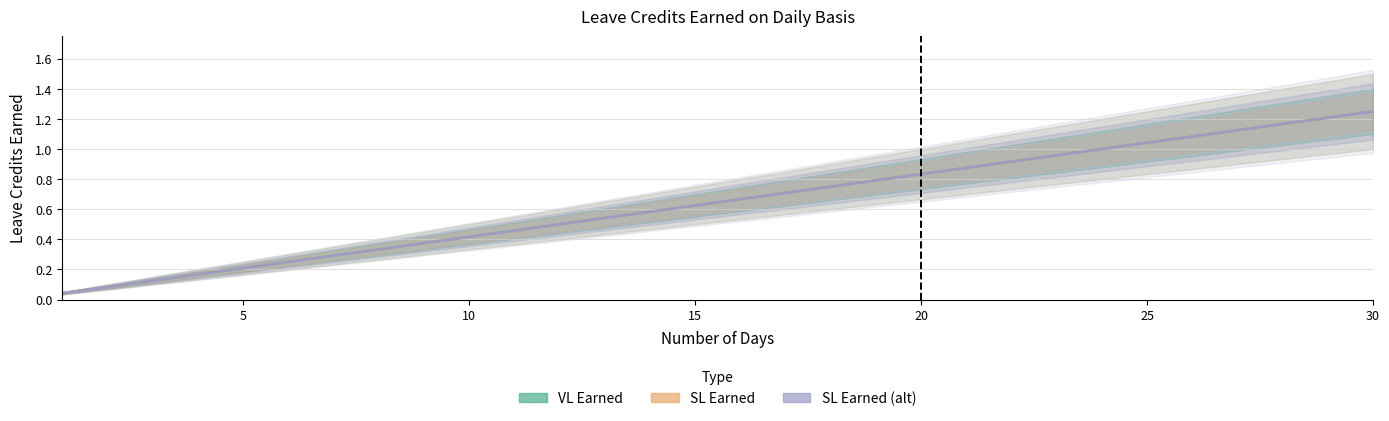

How many data points does each series have?

30